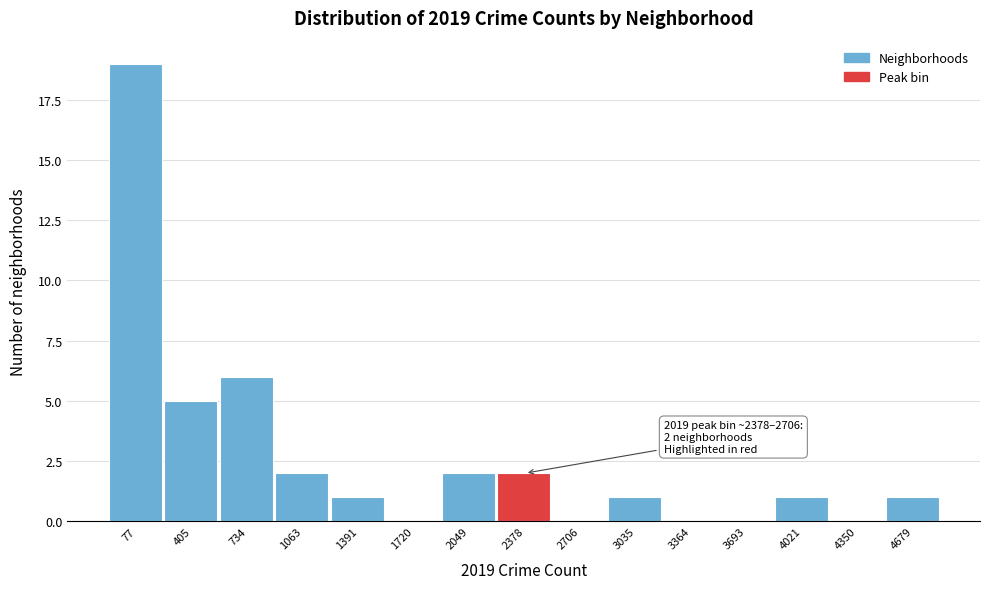

Reading left to right, transcribe all the data shown in this chart.

77=19	405=5	734=6	1063=2	1391=1	1720=0	2049=2	2378=2	2706=0	3035=1	3364=0	3693=0	4021=1	4350=0	4679=1